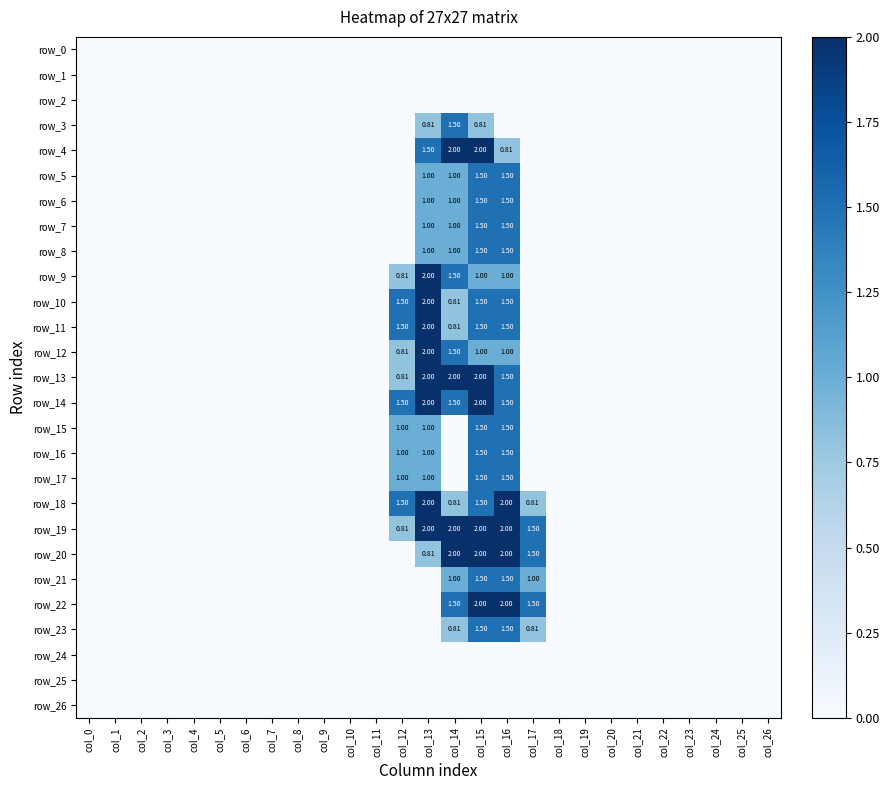

Which category has the highest value across all series?

col_14